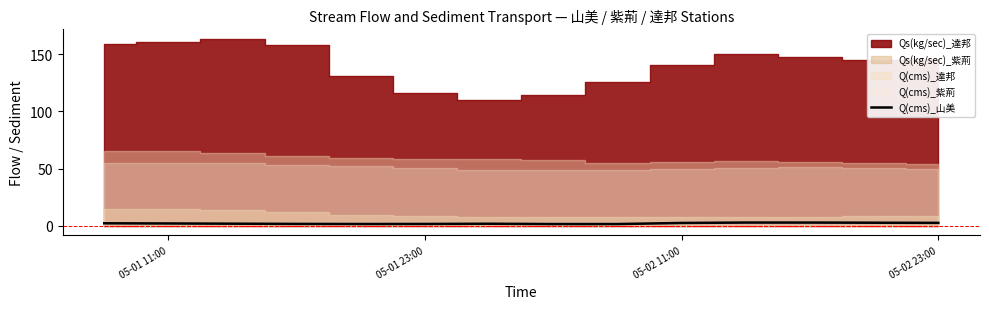

What is the minimum value shown in the chart?

1.4